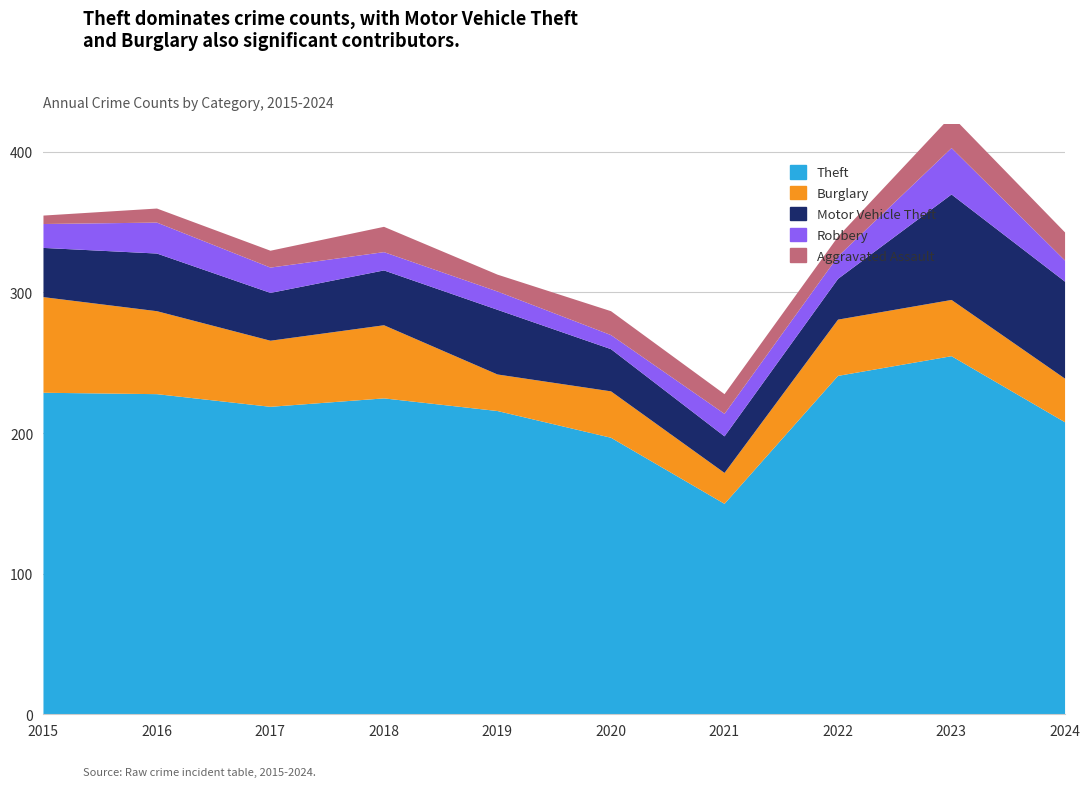

The Aggravated Assault series shows 12 at 2019. True or false?

True